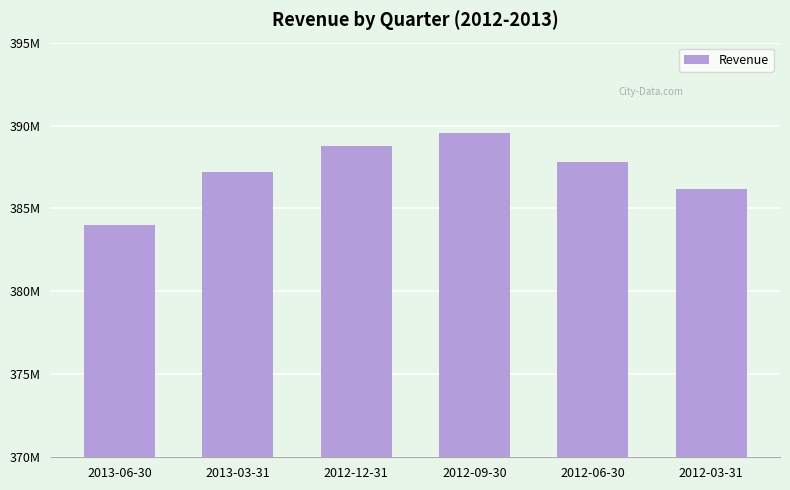

What is the greatest value displayed?

389528000